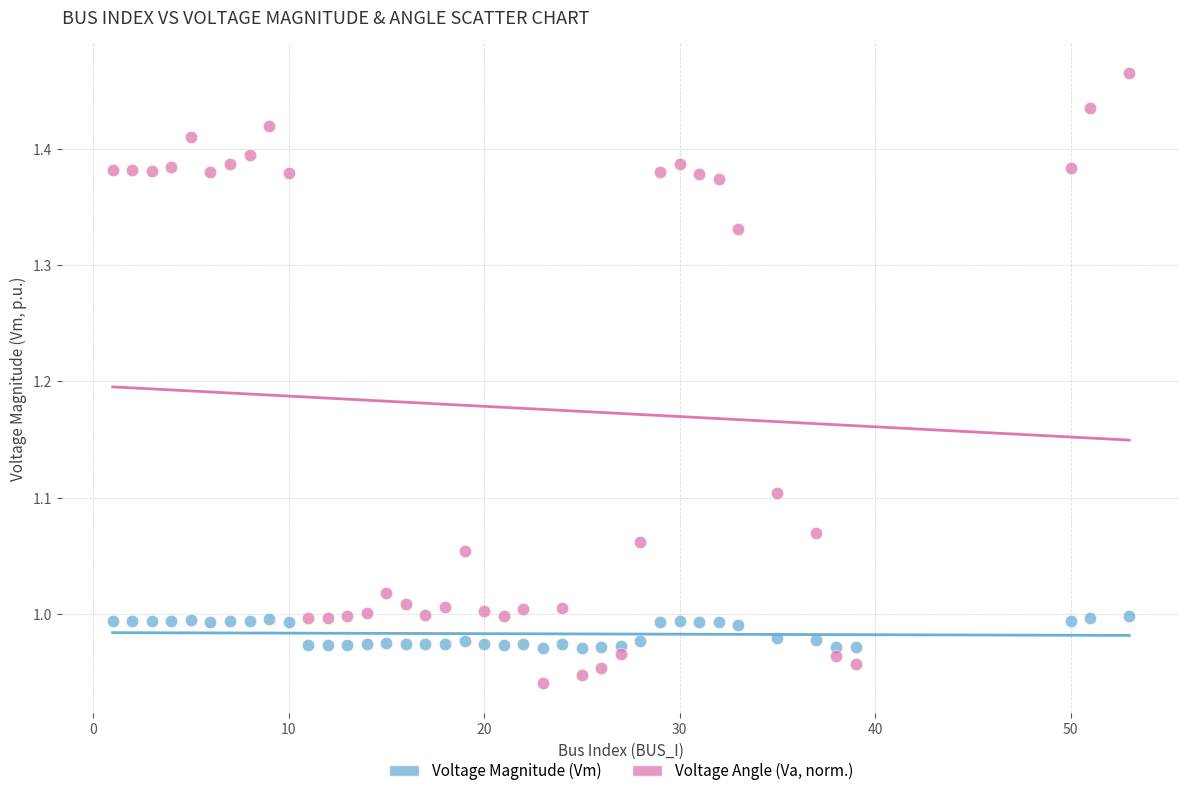

Across all data points, what is the range of Y values (max minus min)?

0.5